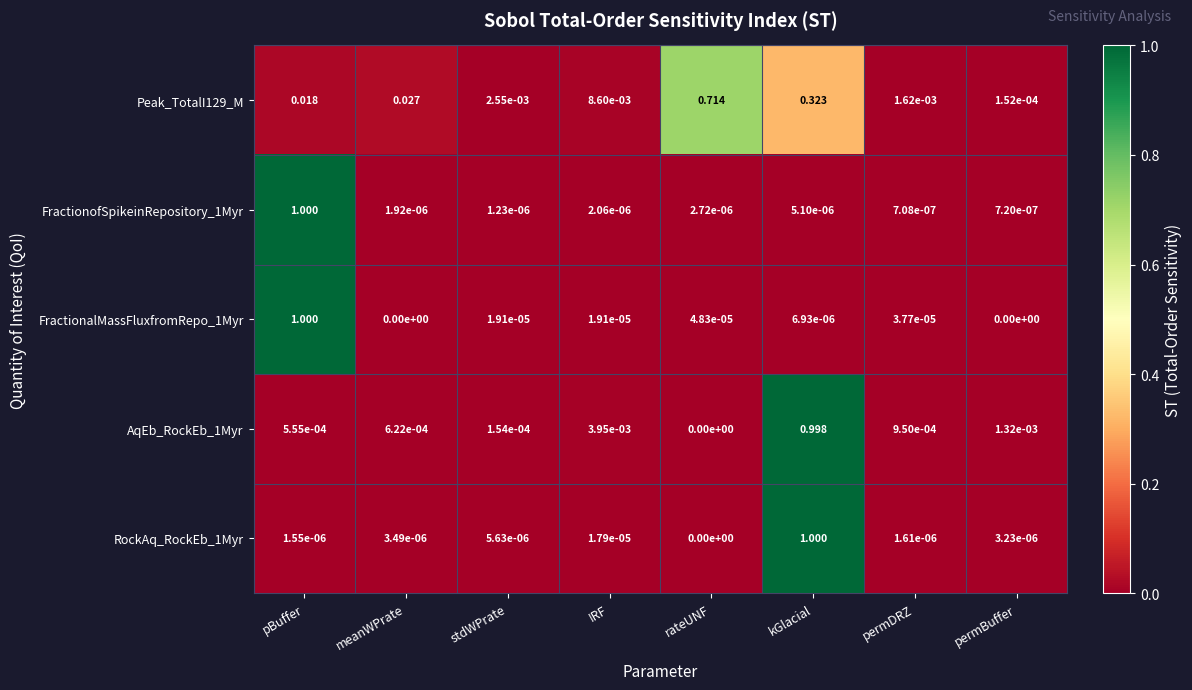

What is the maximum value shown in the chart?

1.0